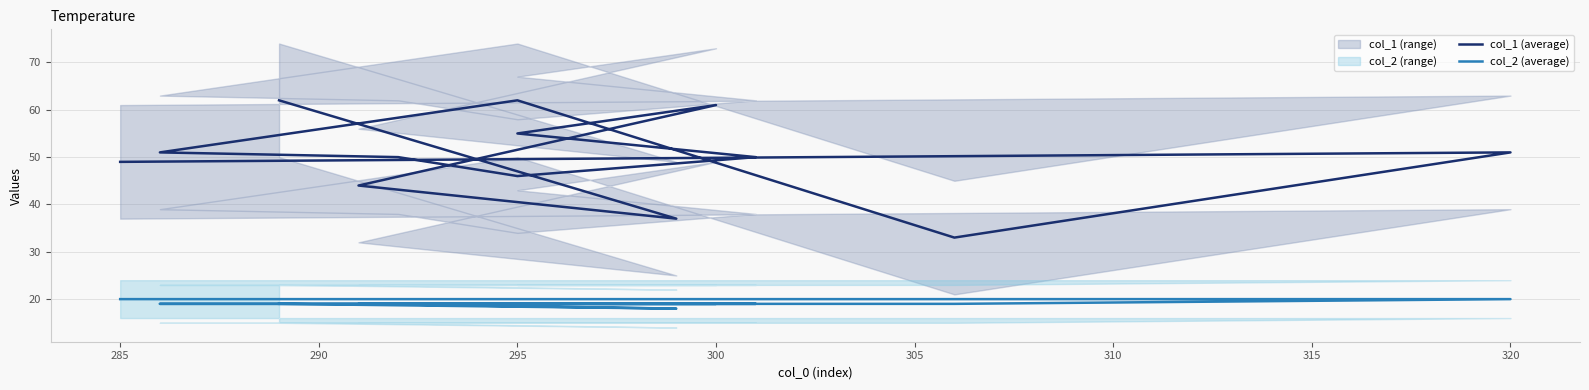

What is the value of the col_1 (average) point at the 5th from the left?

55